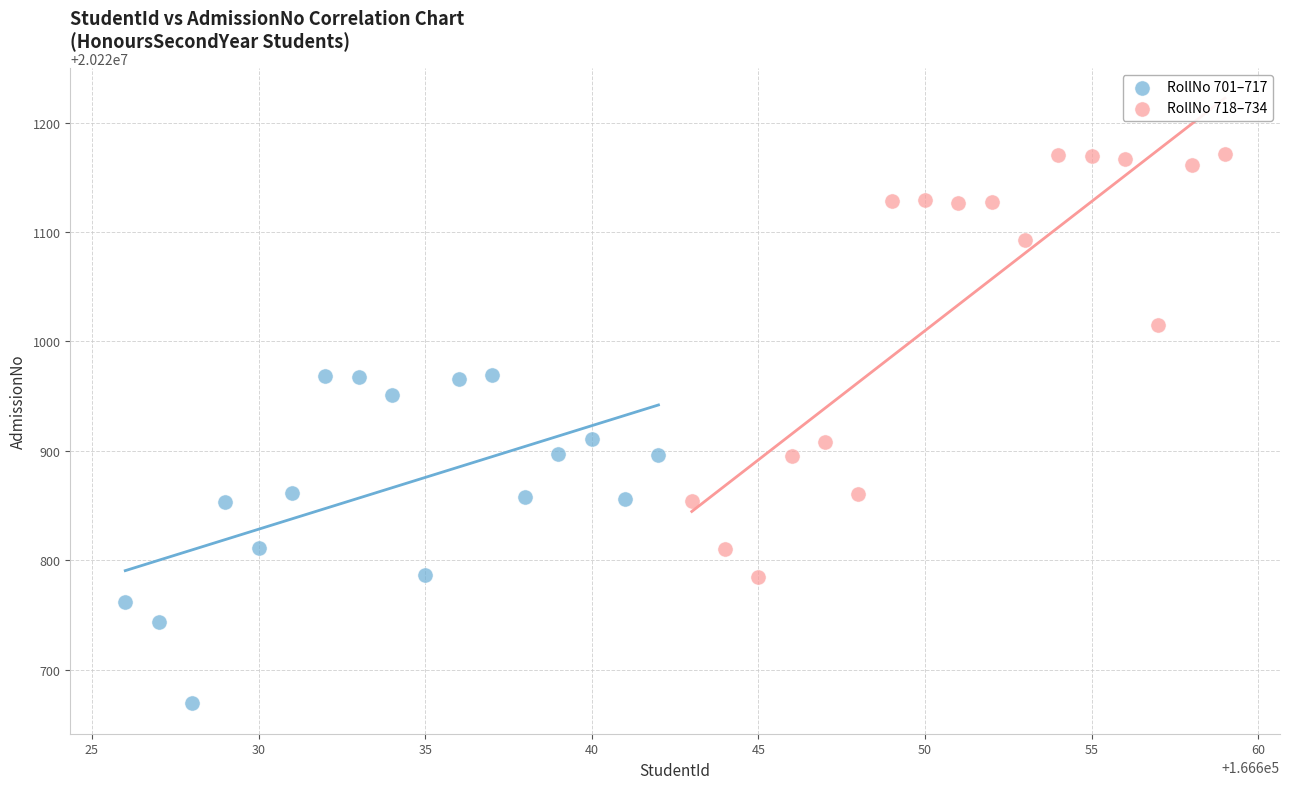

Which series reaches the maximum Y coordinate?

RollNo 718–734